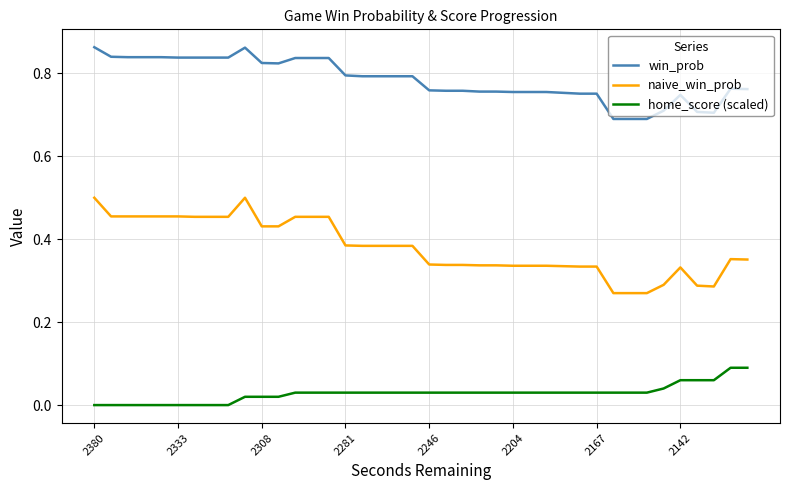

True or false: win_prob has more than 0 points higher than both neighbors.

True